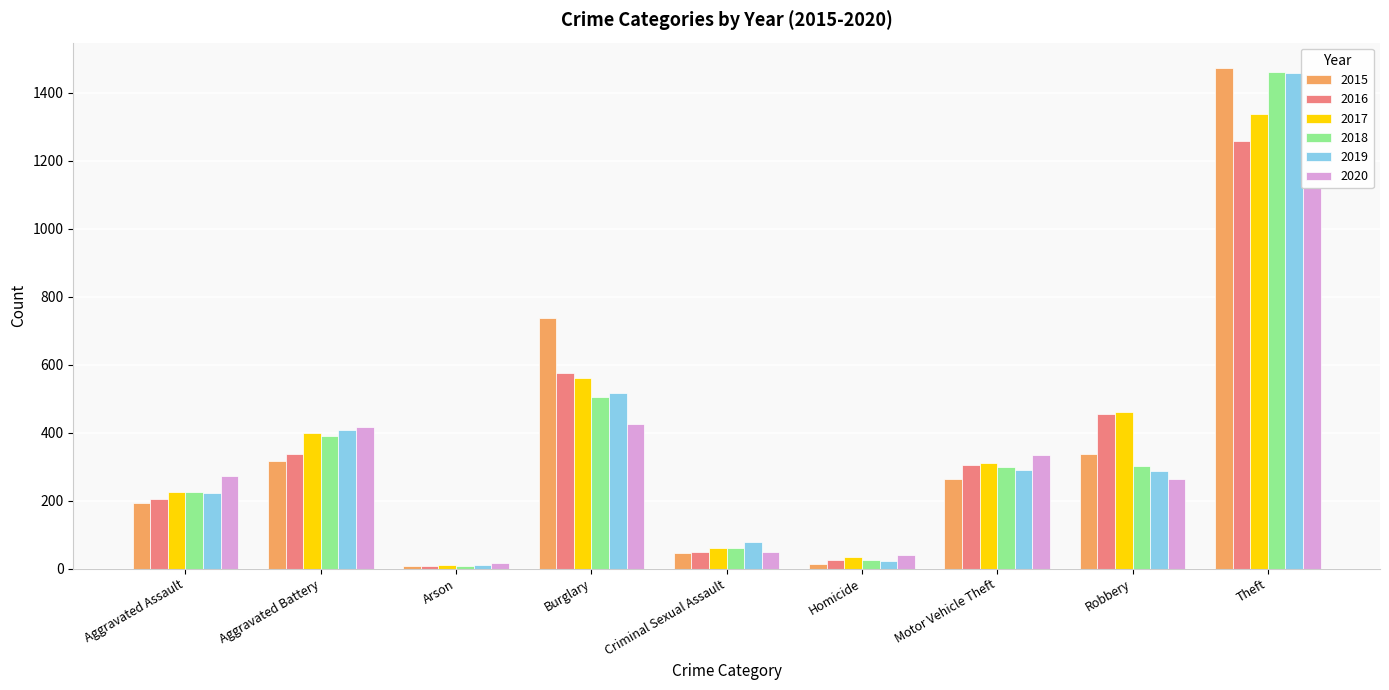

True or false: 2018 has a value of 506 at Burglary.

True